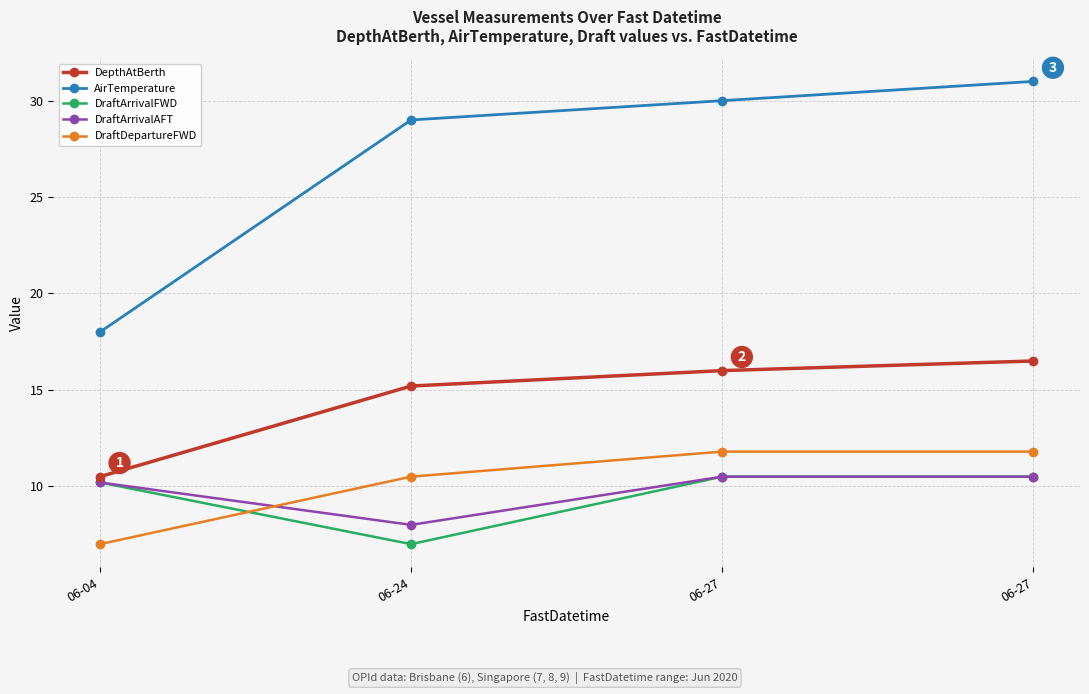

Is it true that DraftDepartureFWD equals 11.8 at 06-27?

True